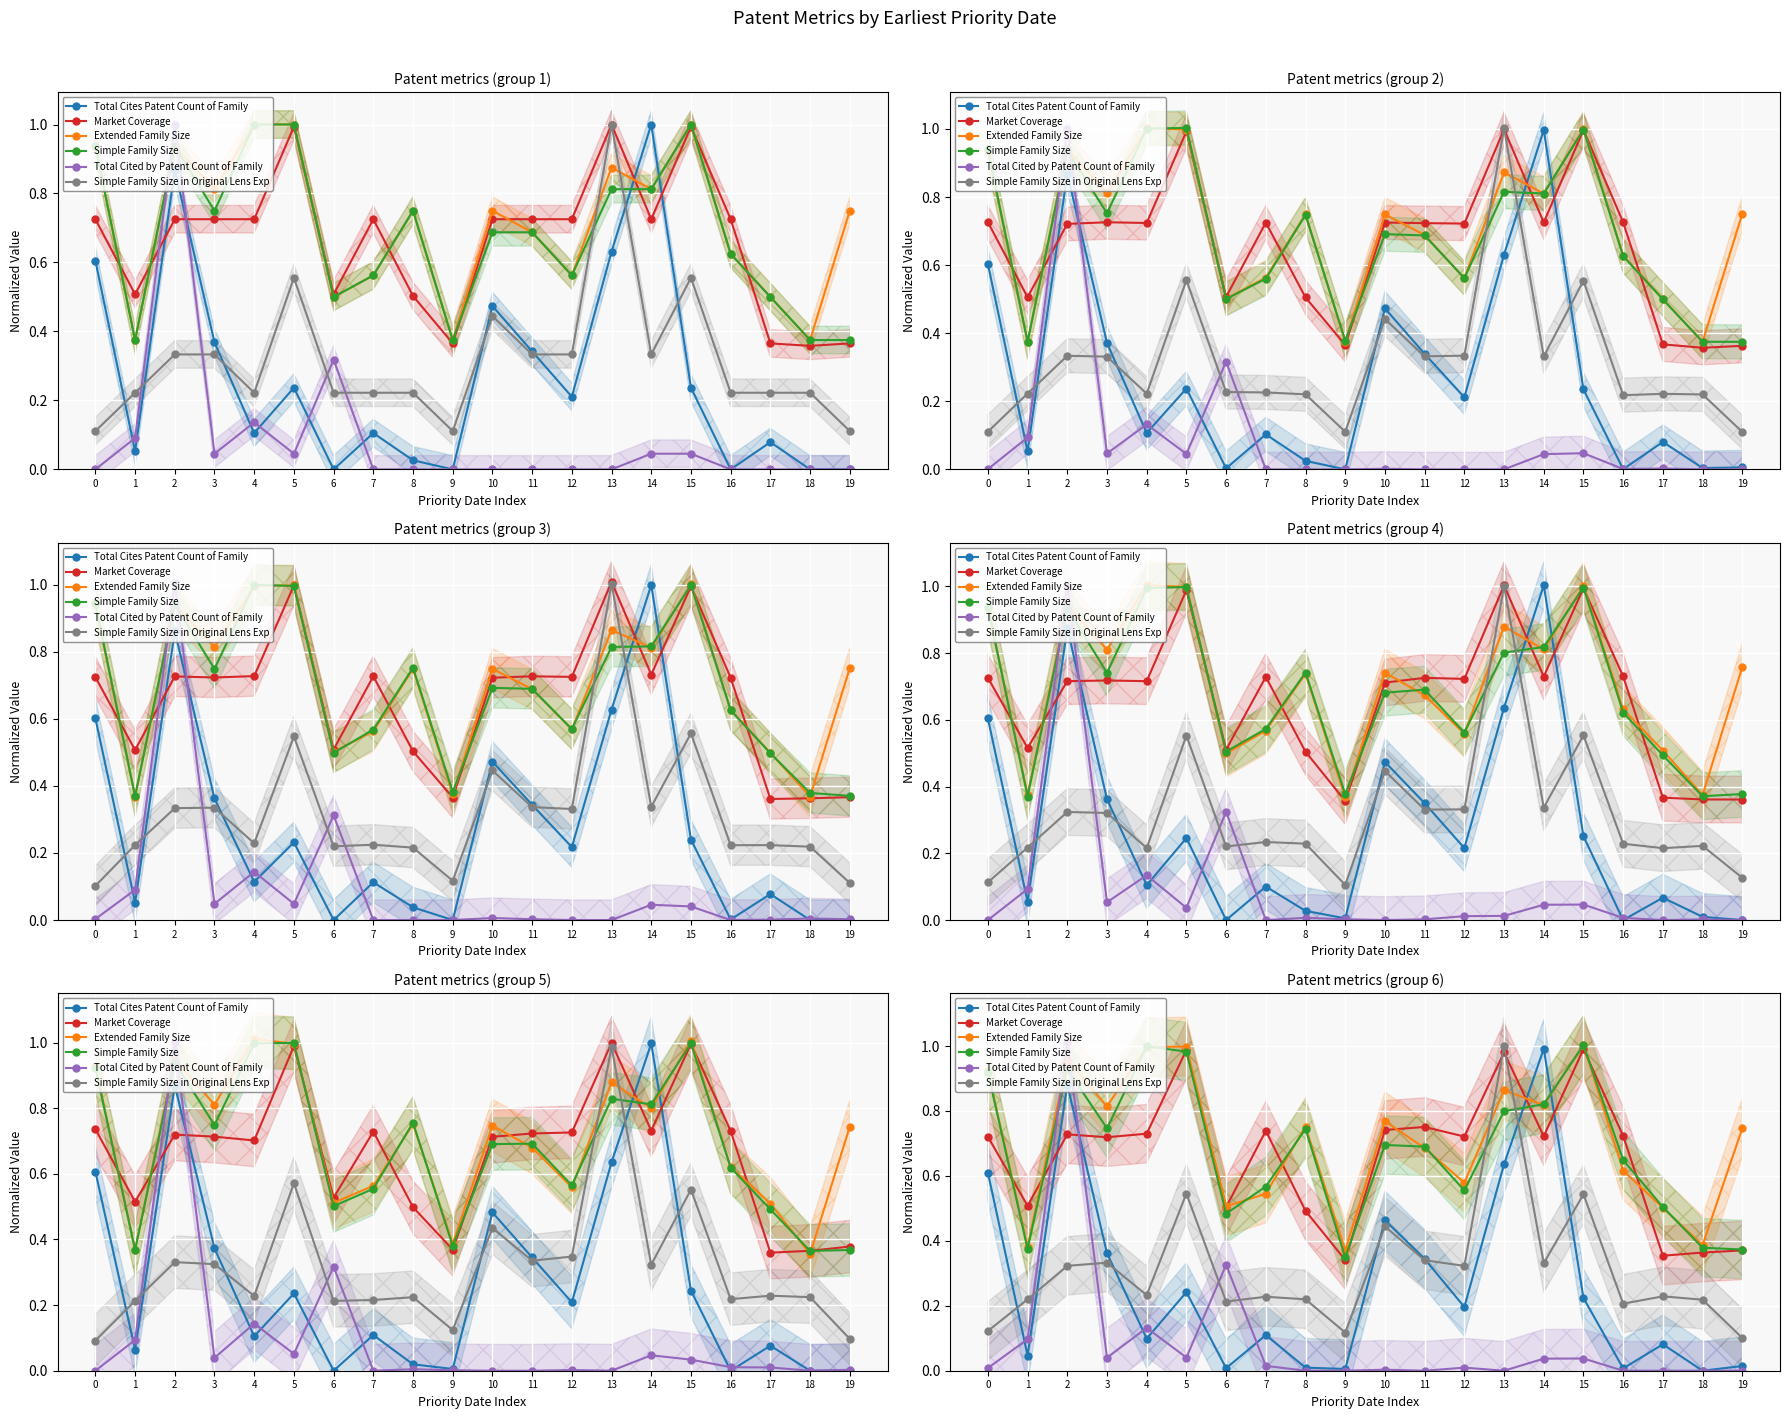

At which category is the sum across all series the highest?

2